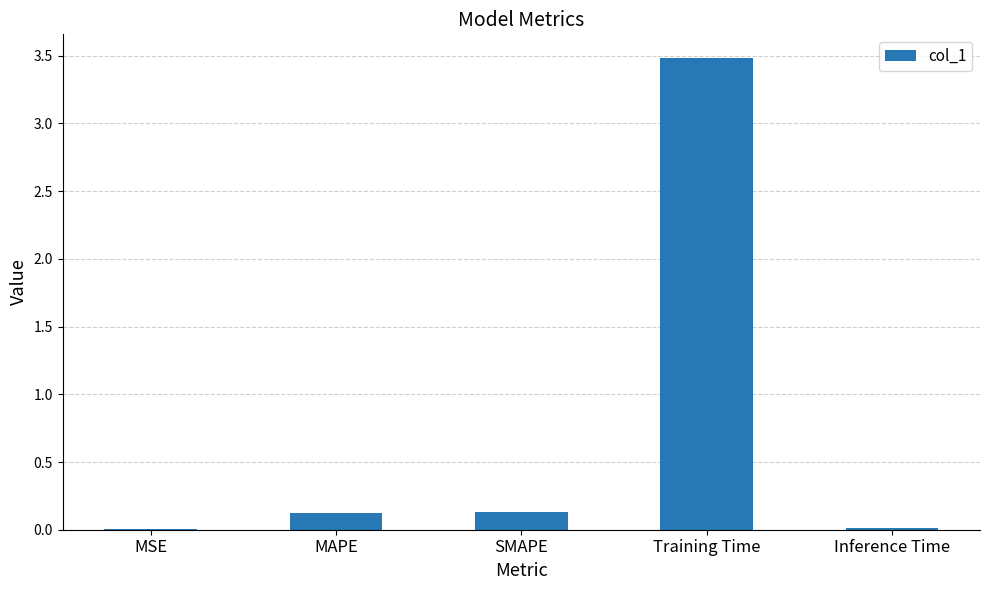

What is the sum of all values?

3.8